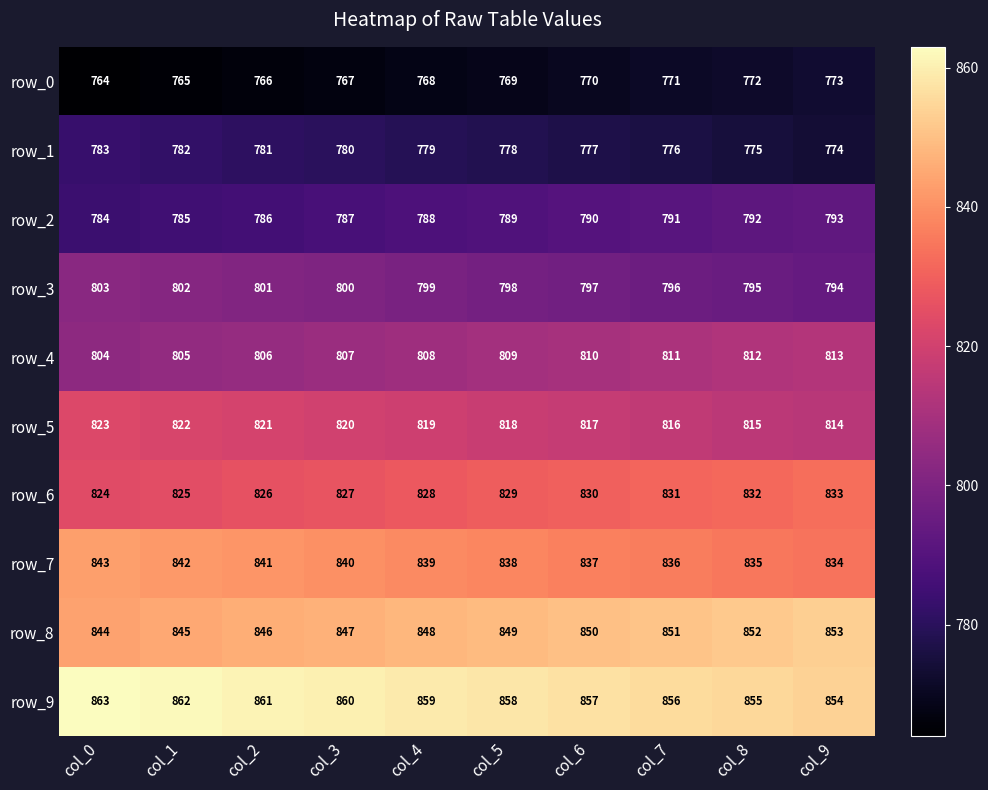

What is the difference between the second highest and minimum values in the row_3 series?

8